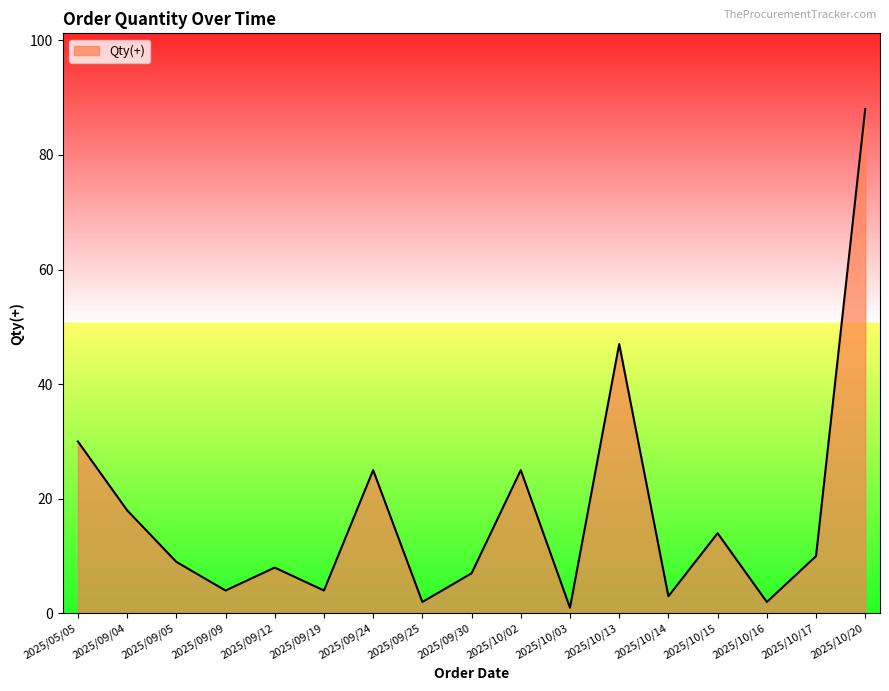

At which category does the data reach its first local peak?

2025/09/12